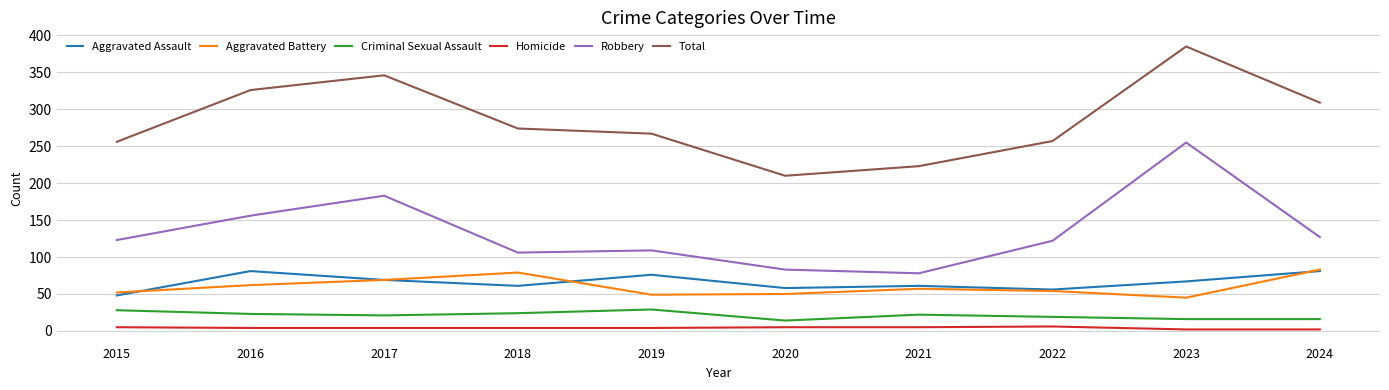

At which category does the chart reach its peak across all series?

2023